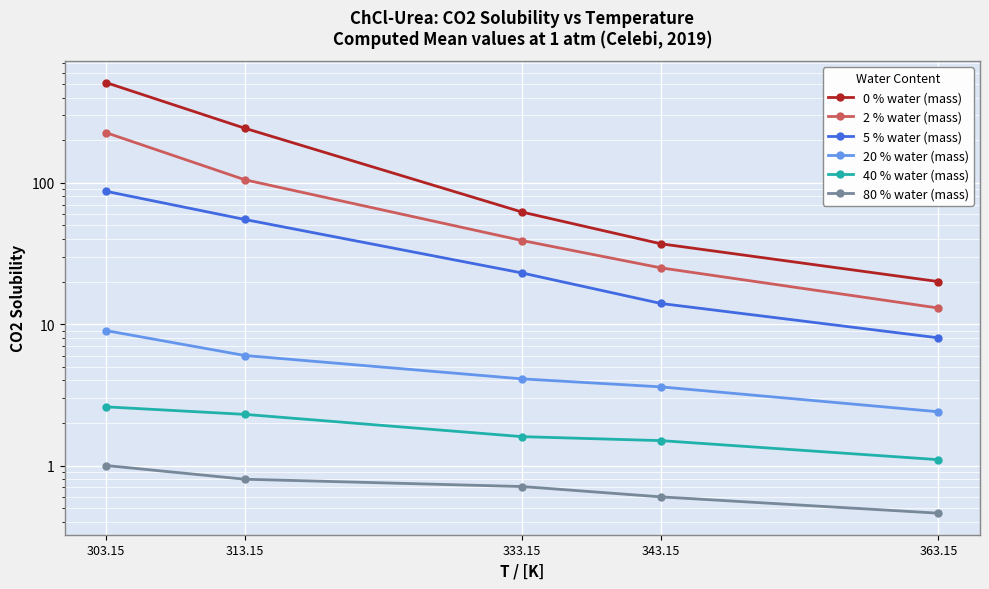

What position from the left is 333.15?

3